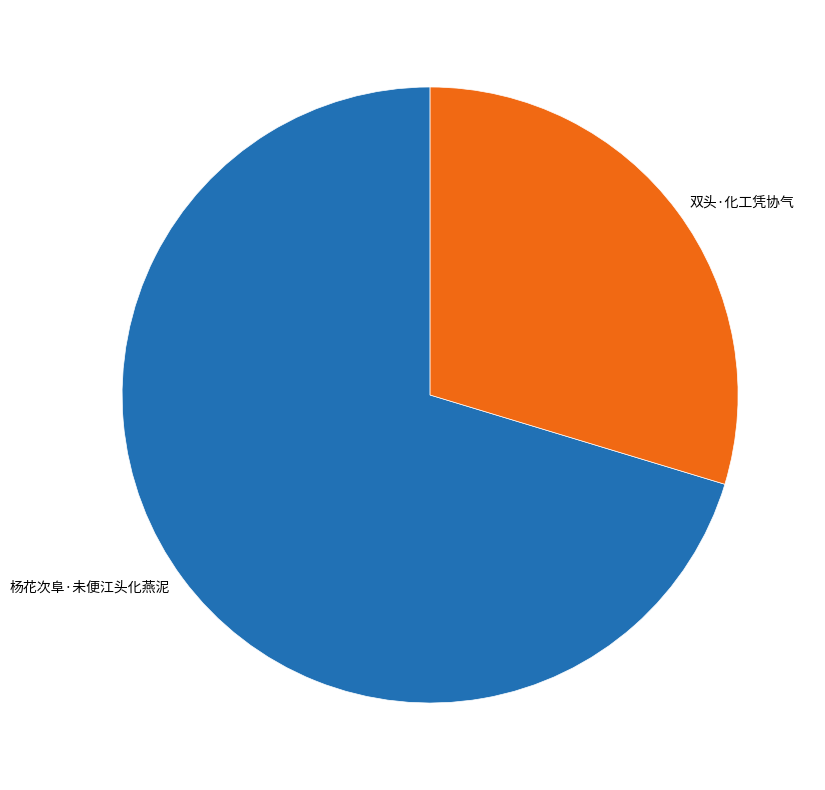

Rank the categories by value from highest to lowest.

杨花次阜·未便江头化燕泥, 双头·化工凭协气